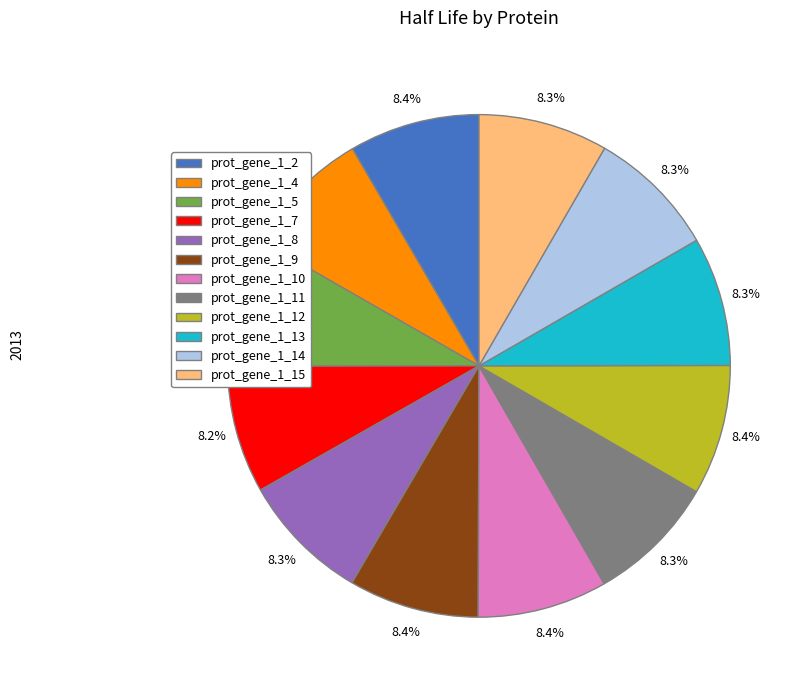

Approximately how many times larger is the value at prot_gene_1_12 compared to prot_gene_1_11?

1.0